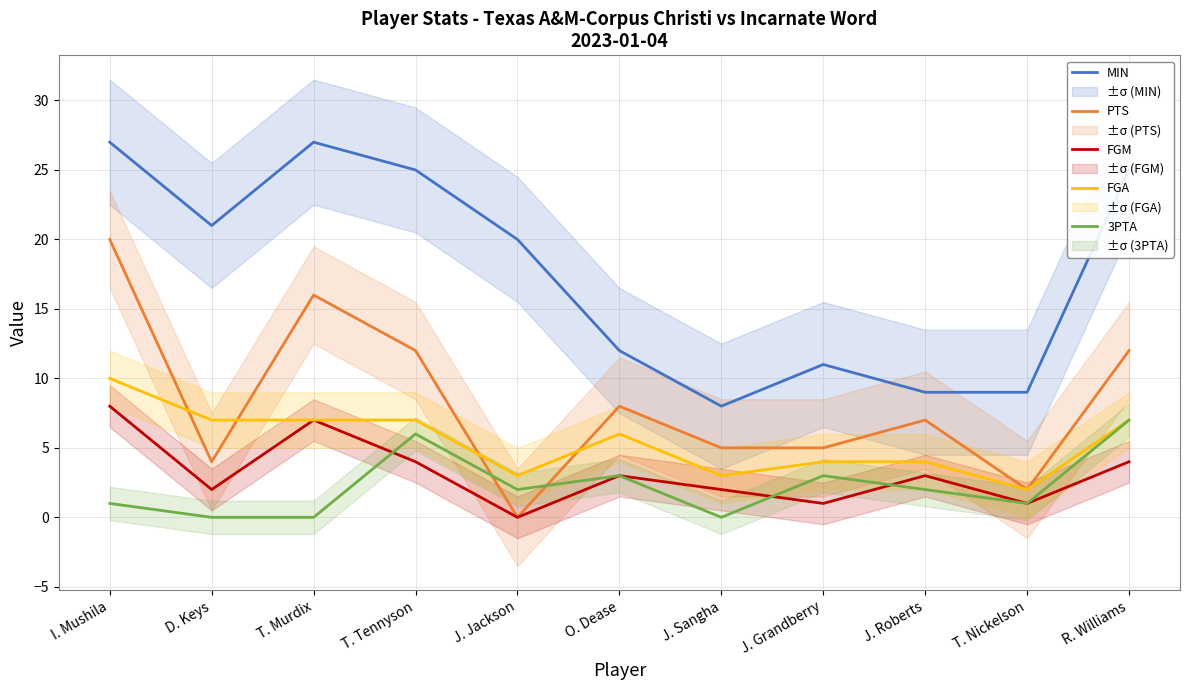

What is the average value of the FGA series?

5